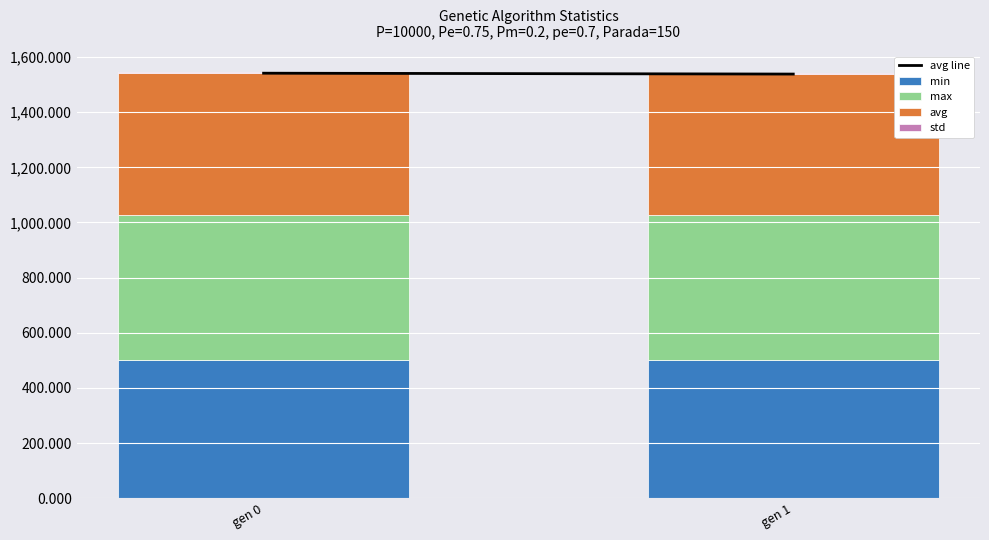

What is the sum of all min values?

1005.0